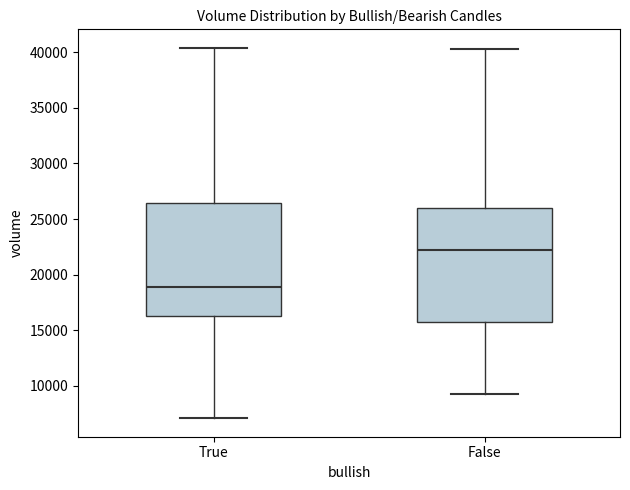

Which box's median line is the lowest?

True